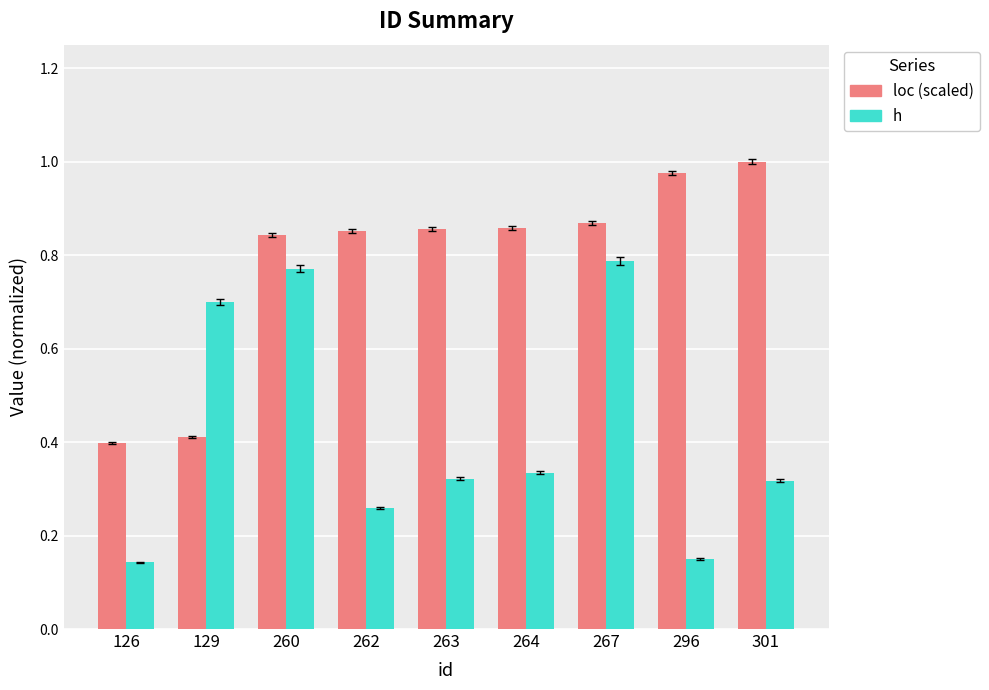

Is it true that loc (scaled) equals 1.4 at 260?

False